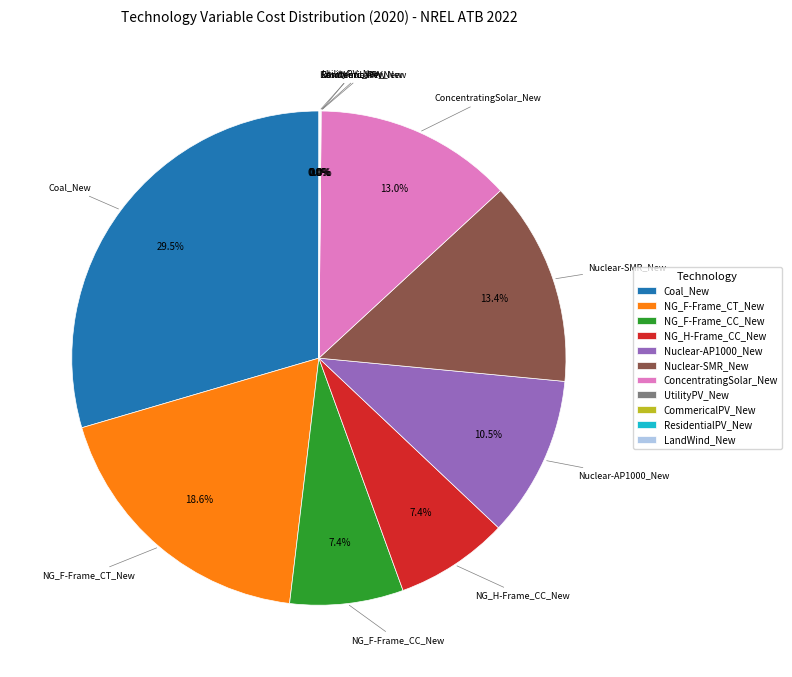

To the nearest percent, what is the difference between the largest and smallest slice percentages?

30%